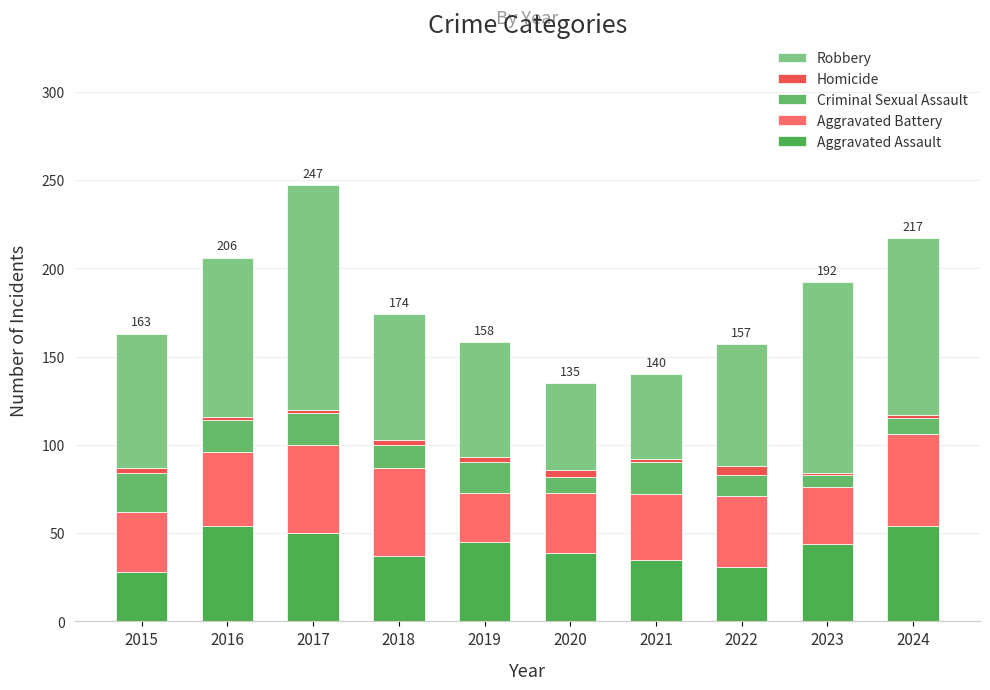

How many bars are there in total?

10